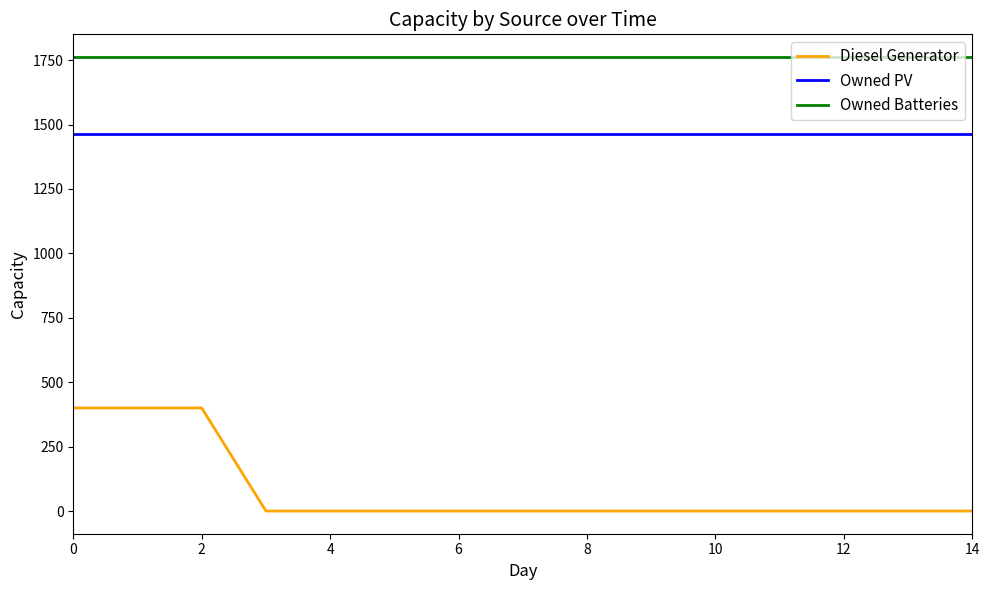

Does the chart have visible grid lines?

No